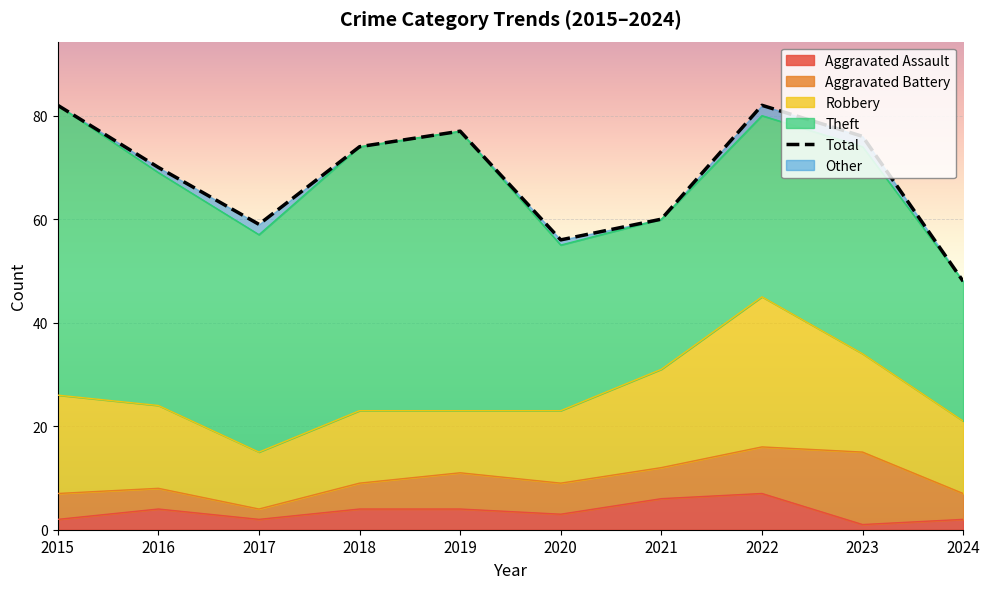

Reading left to right, transcribe all the data shown in this chart.

82	70	59	74	77	56	60	82	76	48